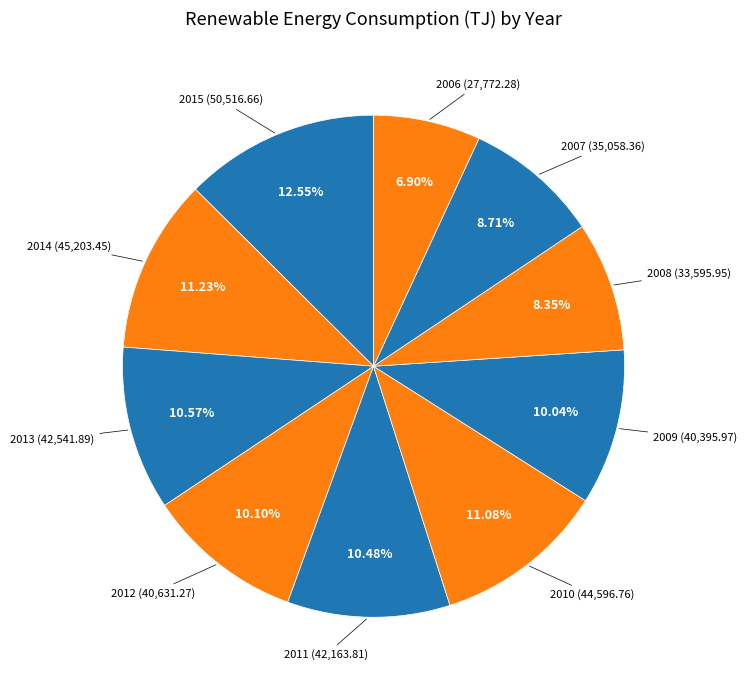

To the nearest percent, what is the difference between the largest and smallest slice percentages?

6%